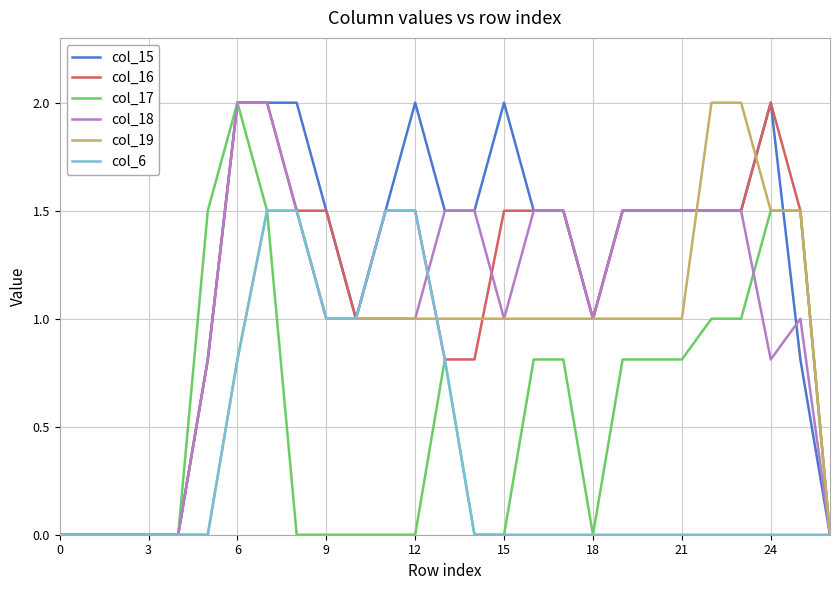

What is the highest value of the col_15 series?

2.0